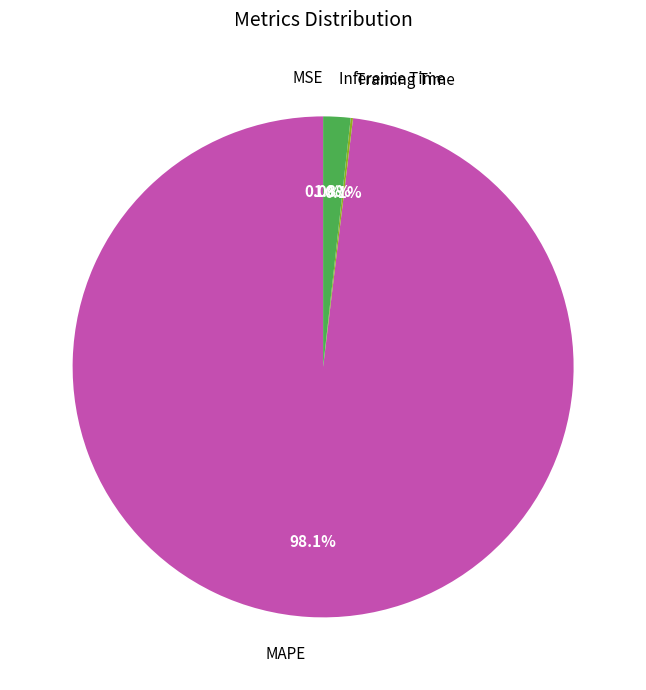

Which slice is the largest?

MAPE